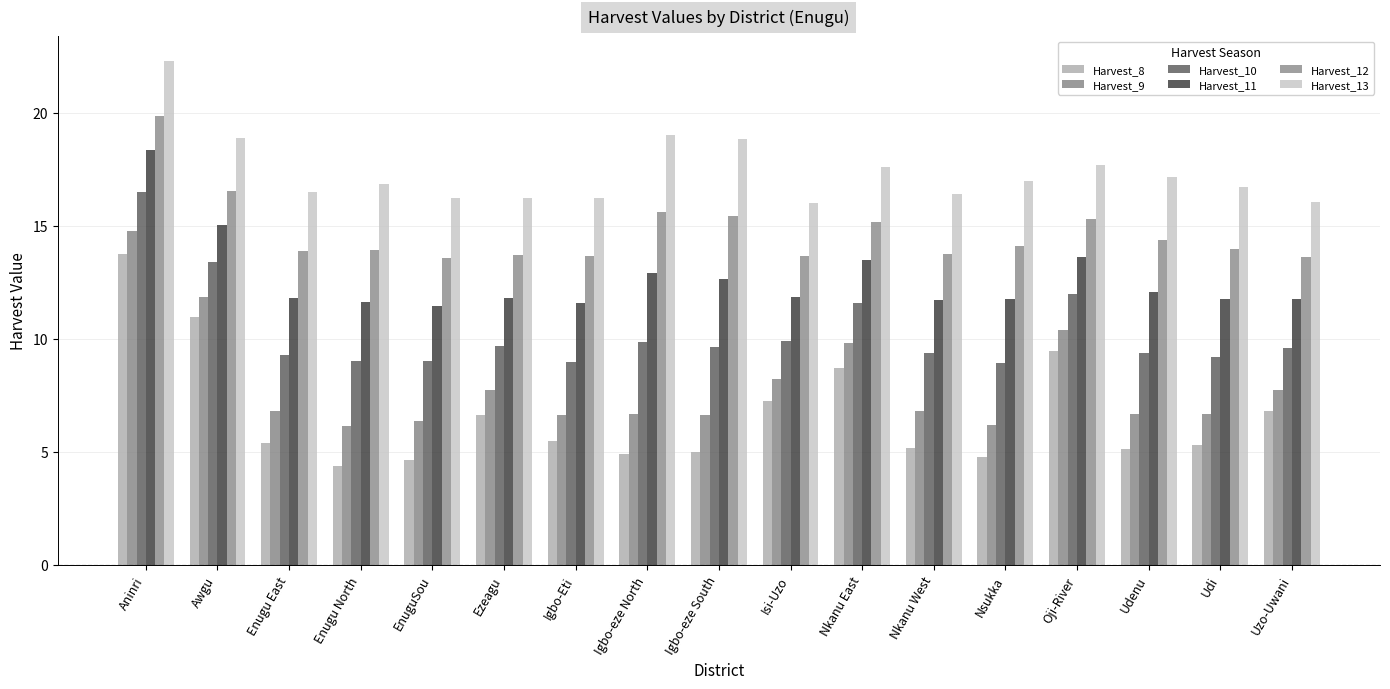

Which has a higher value, Isi-Uzo or Nkanu East?

Nkanu East